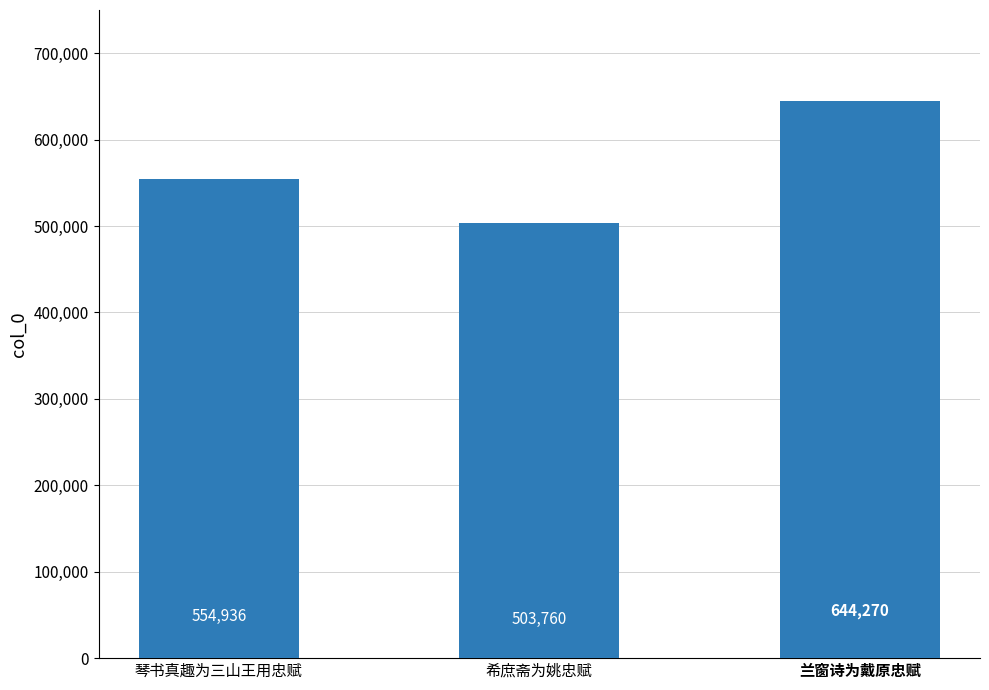

What is the ratio of the value at 希庶斋为姚忠赋 to the value at 琴书真趣为三山王用忠赋?

0.9